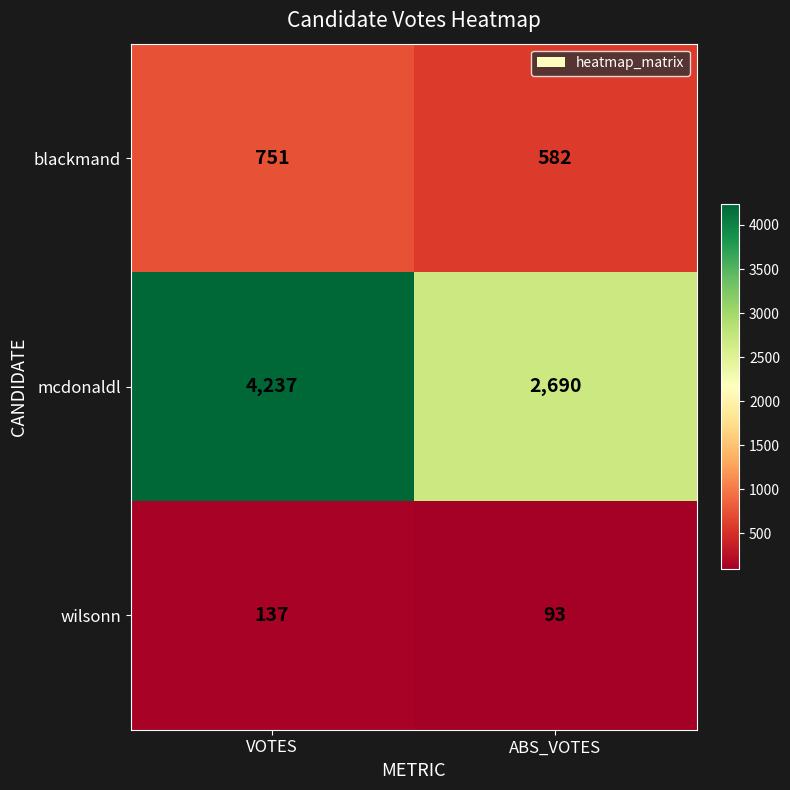

The value of mcdonaldl at ABS_VOTES is 3963. True or false?

False